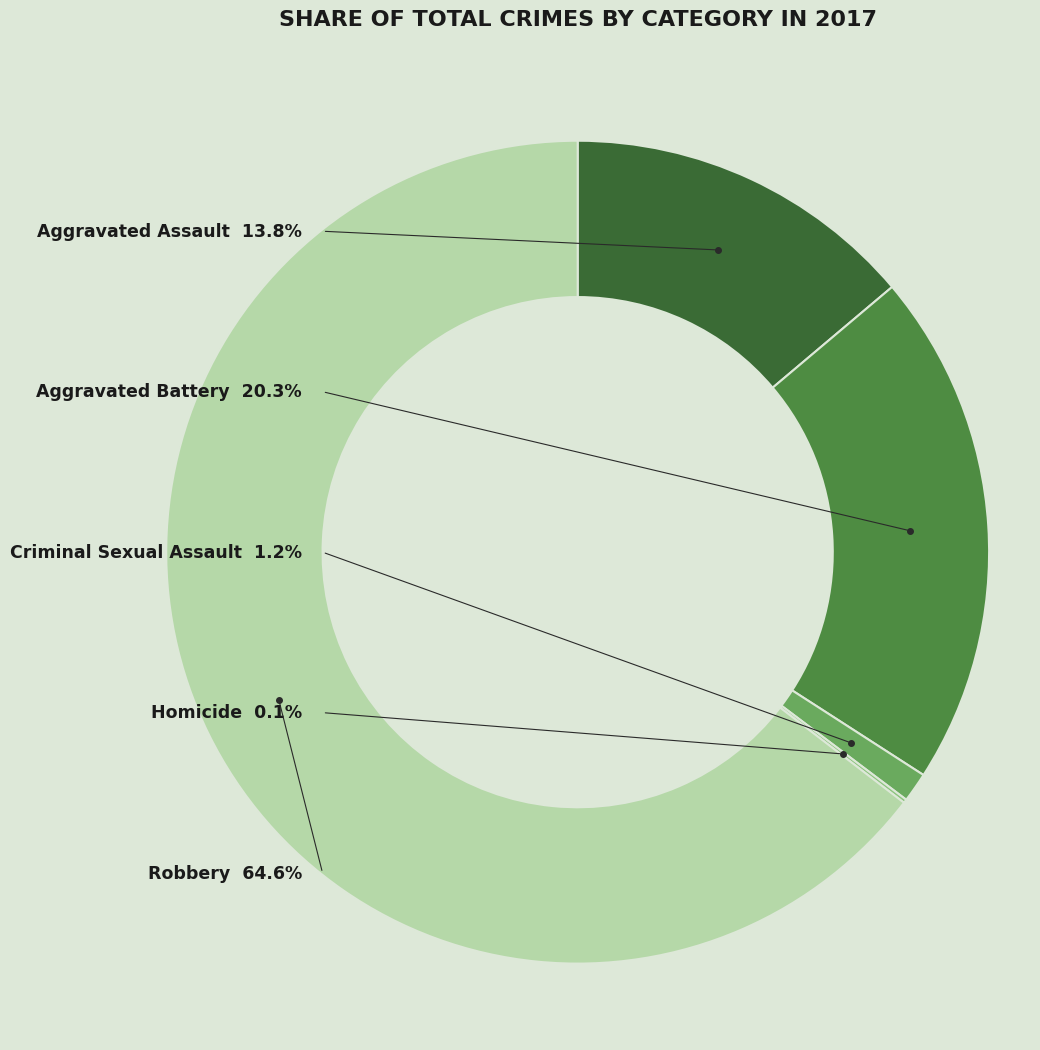

What percentage is the Criminal Sexual Assault slice, to the nearest percent?

1%